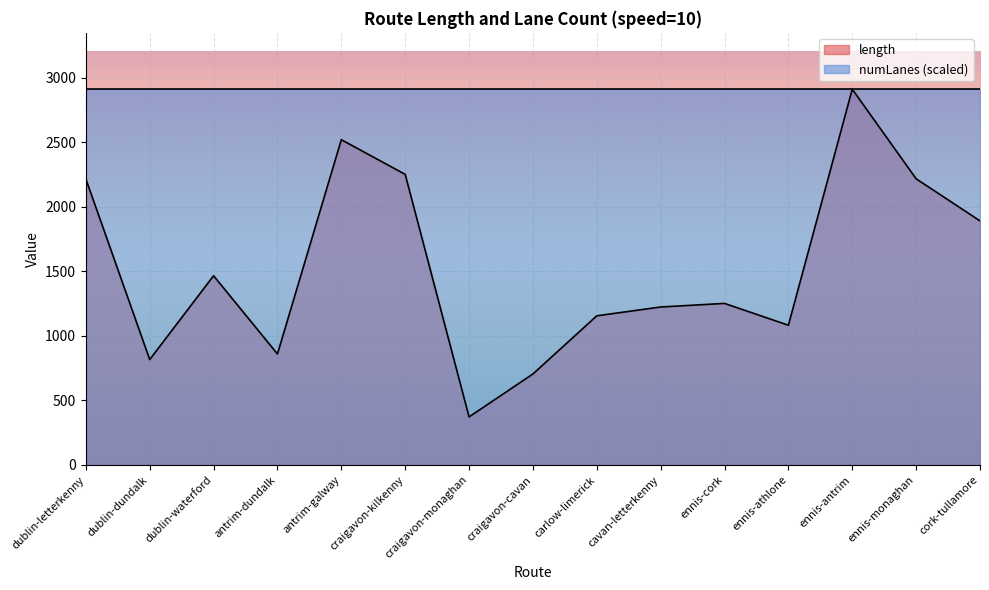

How many distinct data groups are displayed?

2